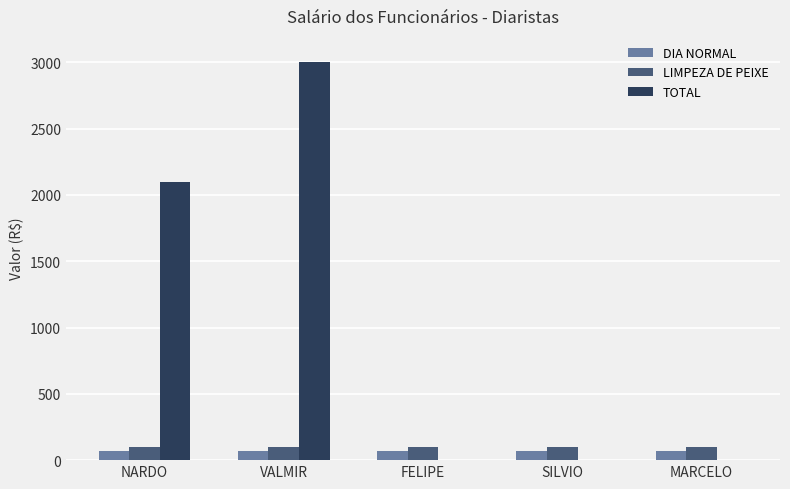

What is the greatest value displayed?

3000